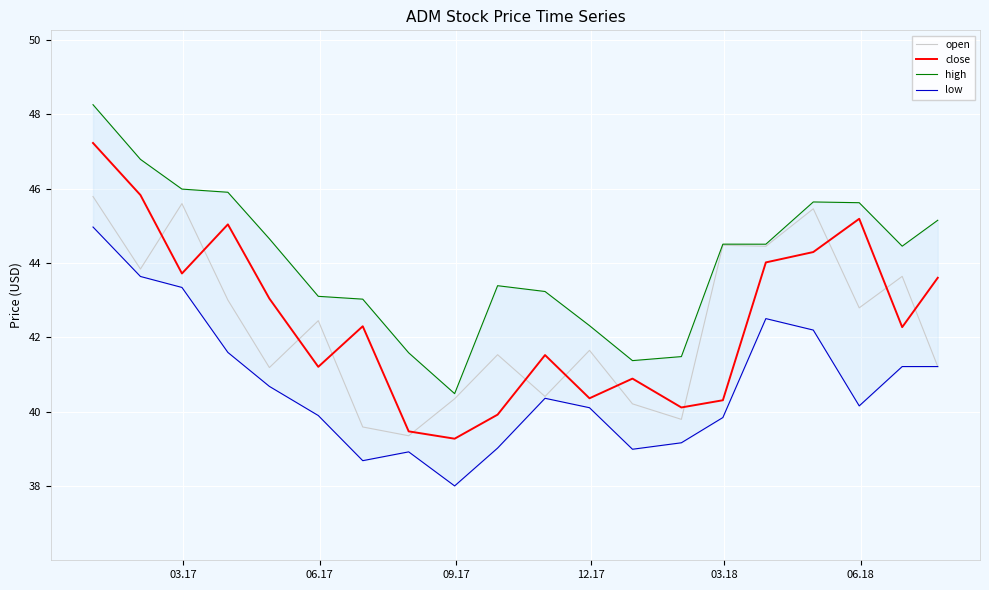

What is the maximum value for close?

47.2